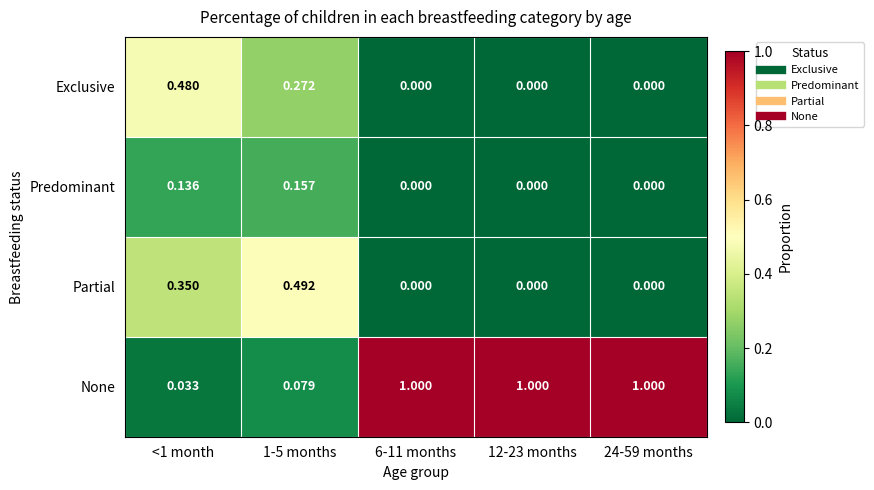

Is the value of None at 6-11 months greater than the value of Partial at <1 month?

Yes